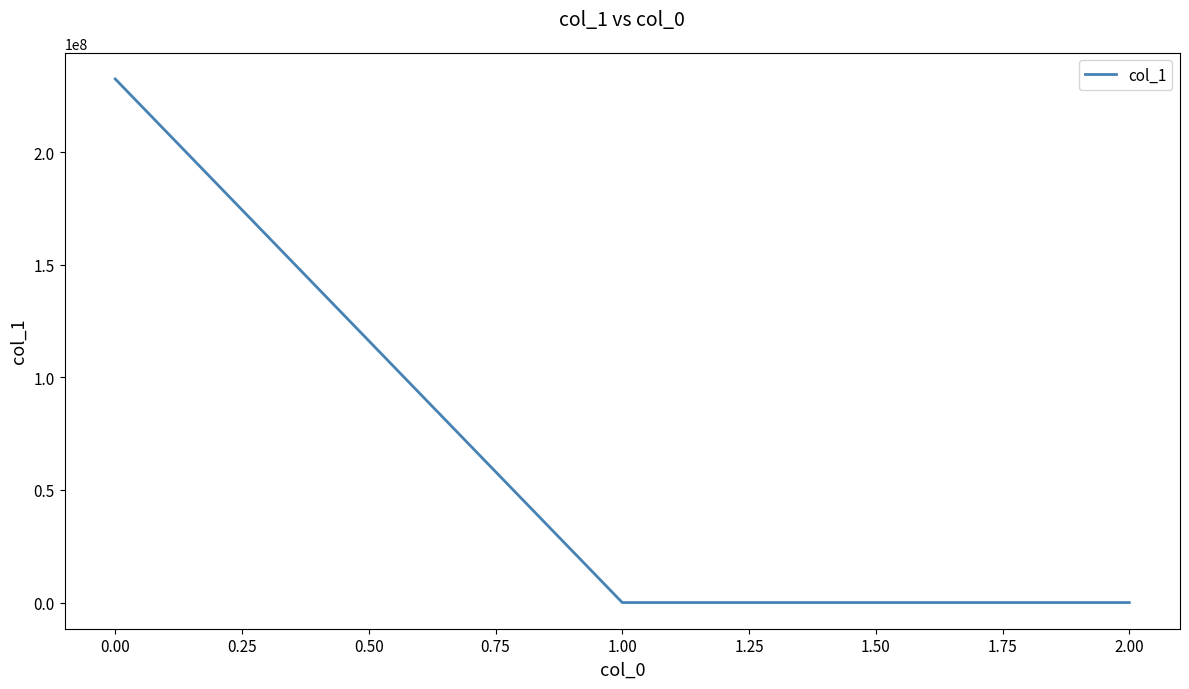

What is the greatest value displayed?

232473841.0